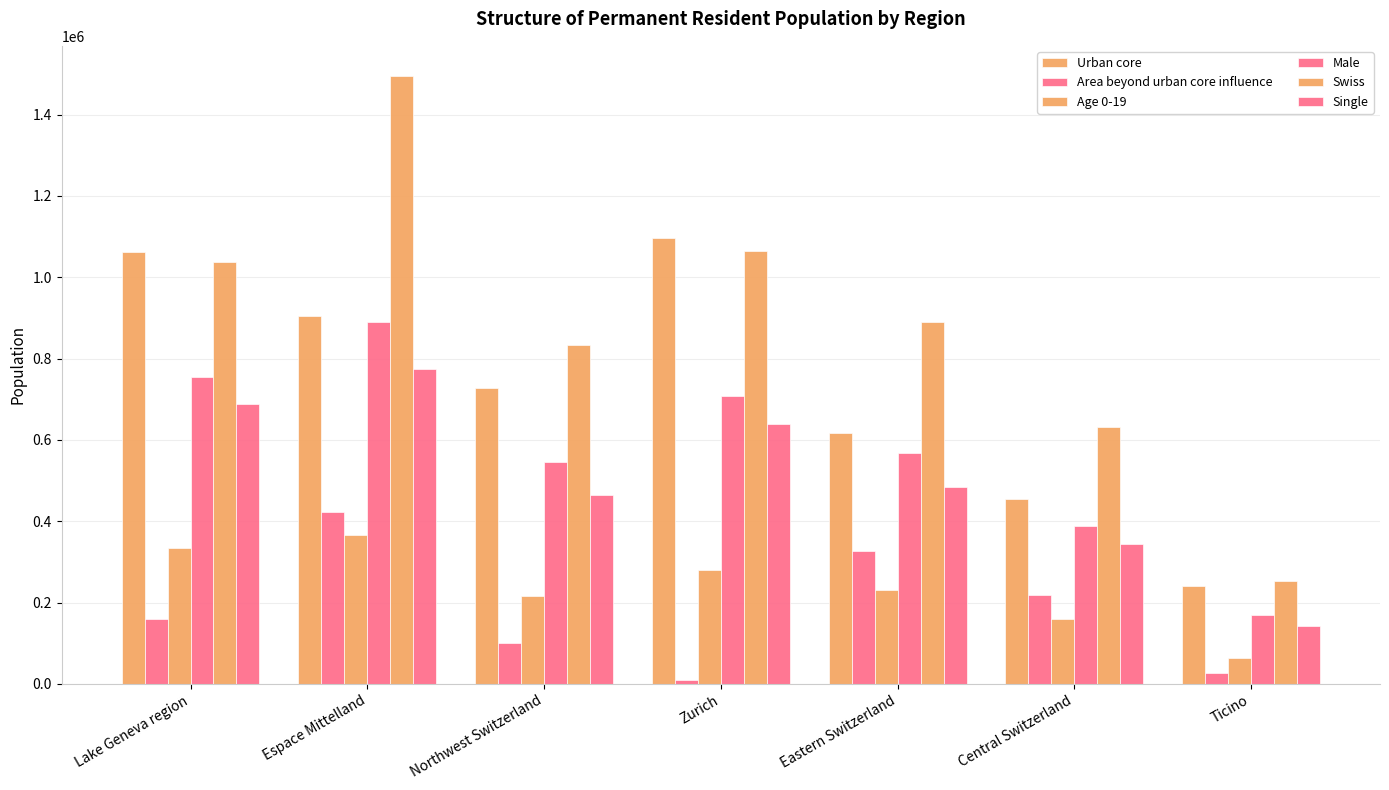

What is the average value of the Swiss series?

886026